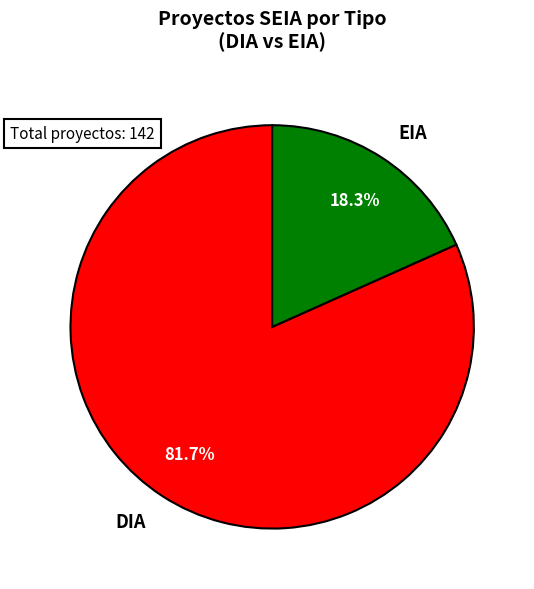

Does EIA represent more than half of the total?

No